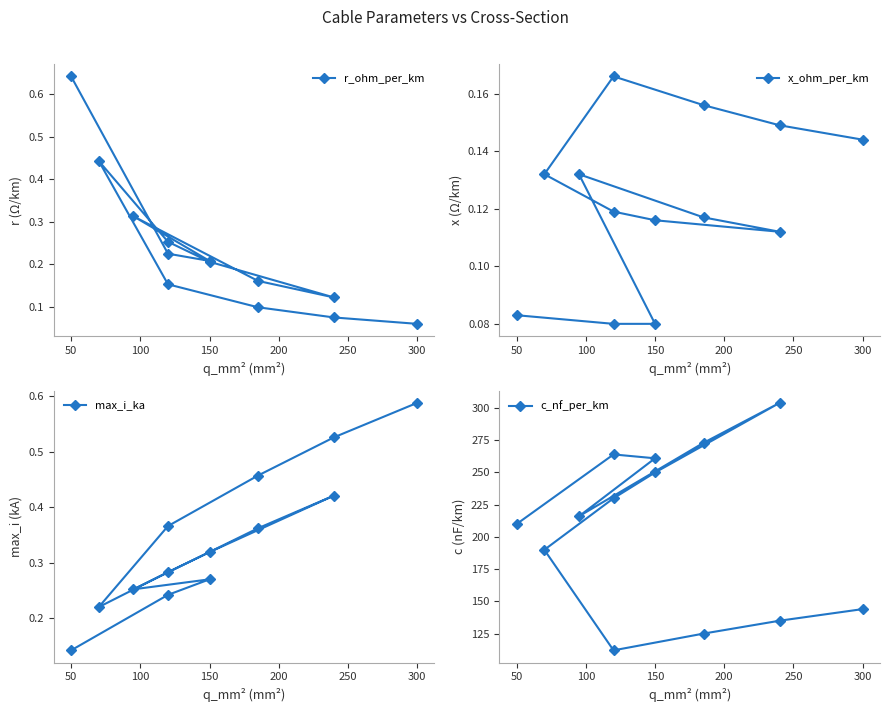

Count the max_i_ka values in the range 0 to 1.

13